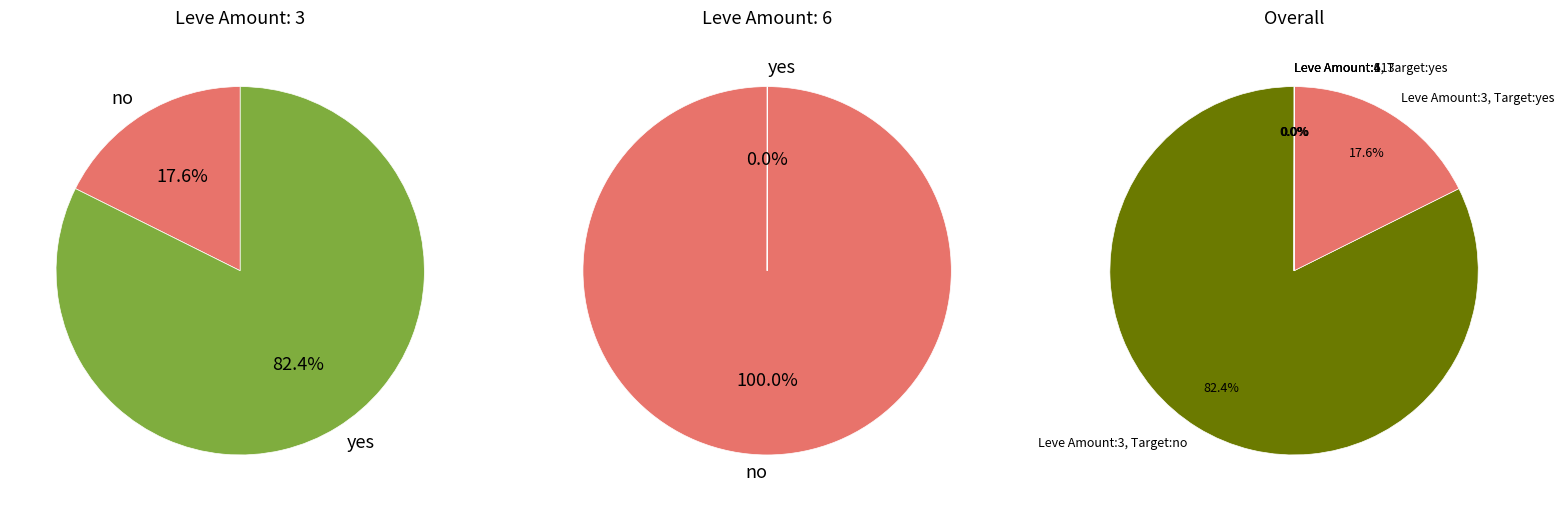

How many segments does this pie chart have?

4